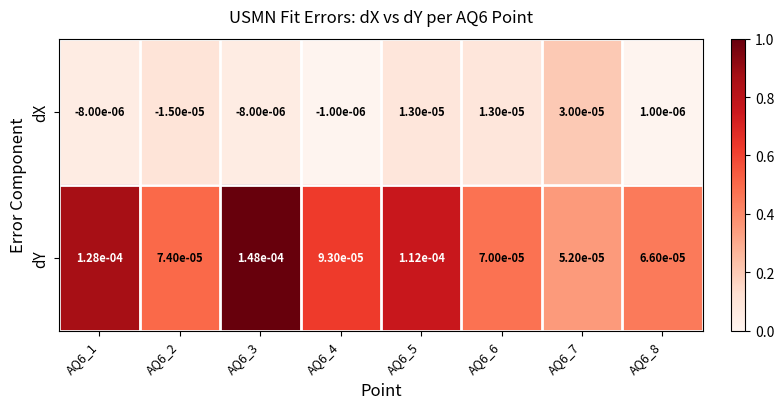

Which series changed the most between AQ6_2 and AQ6_8?

dX